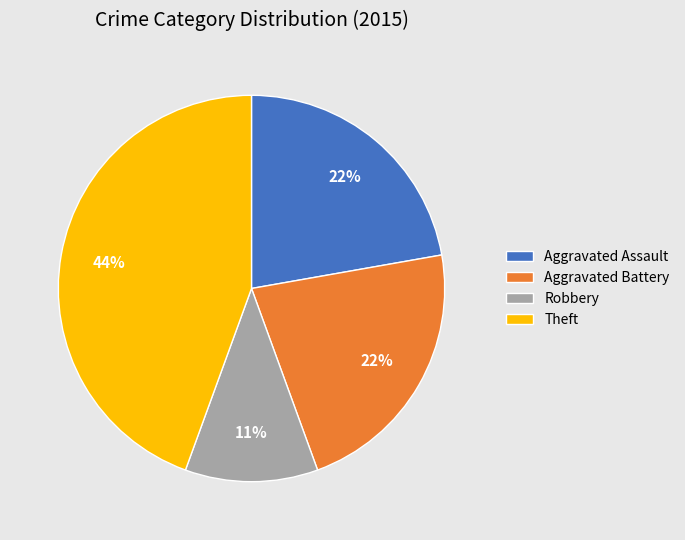

True or false: Aggravated Assault accounts for 35% of the total.

False